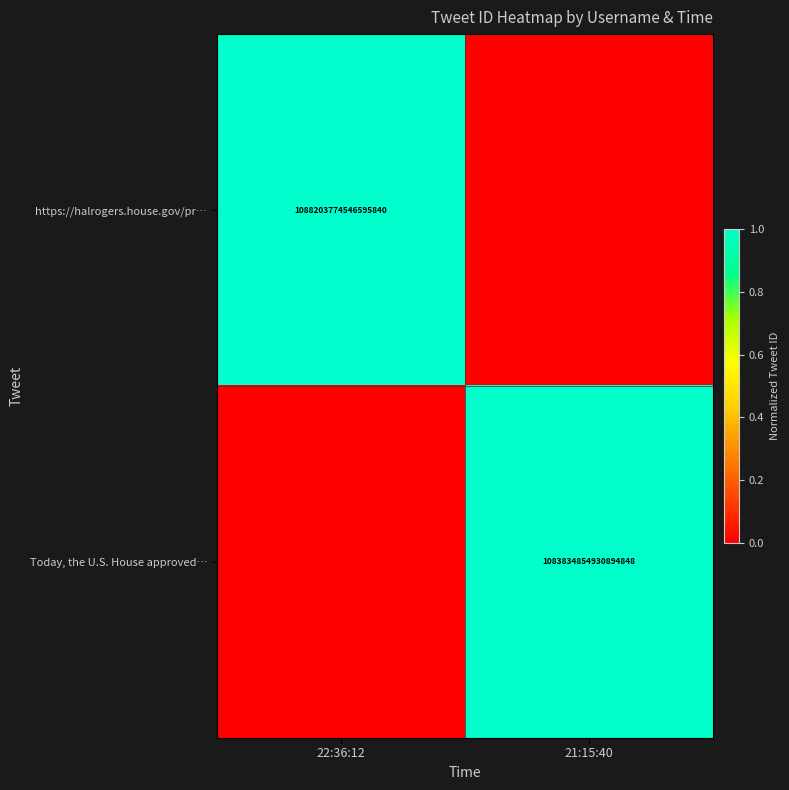

The value of Today, the U.S. House approved… at 21:15:40 is 1083834854930894848. True or false?

True